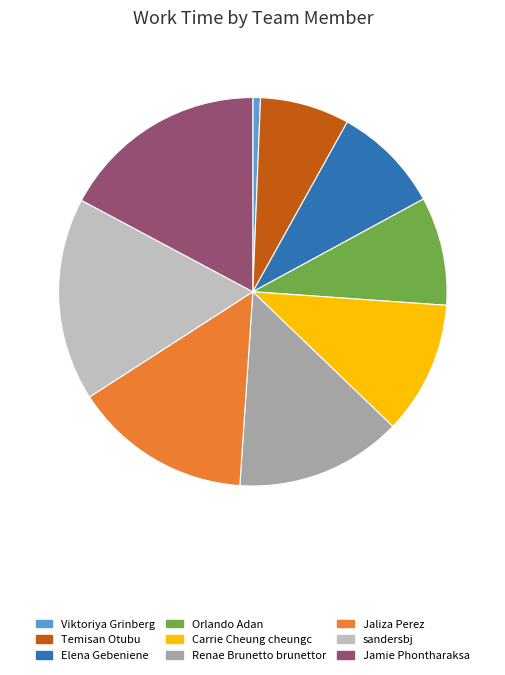

True or false: Jaliza Perez accounts for 20% of the total.

False